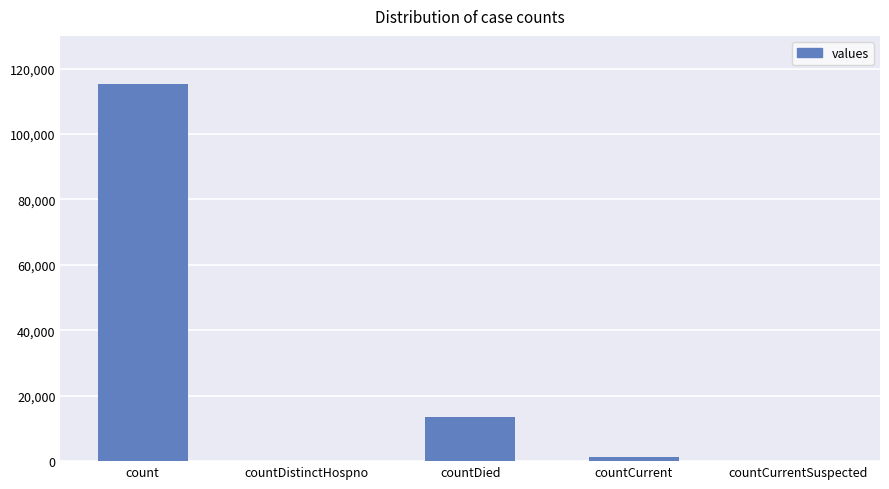

How many data points does each series have?

5